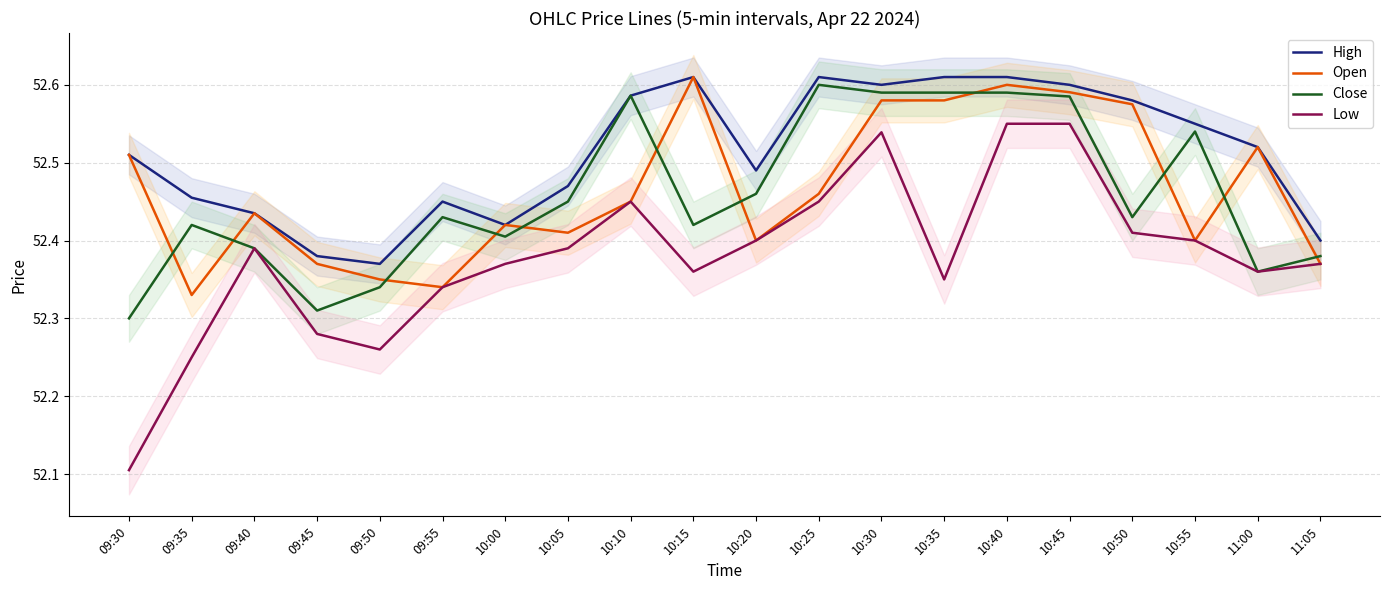

How many interior local valleys does the Open series have?

5